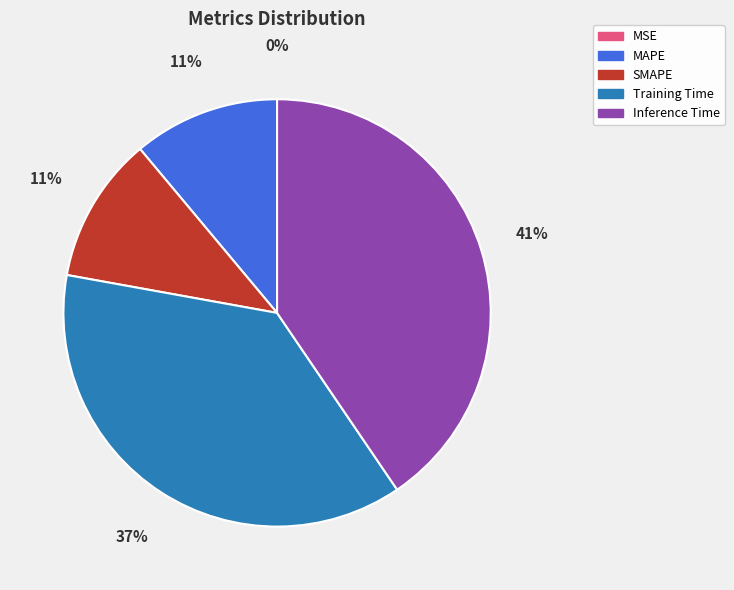

Which category has the biggest portion of the pie?

Inference Time